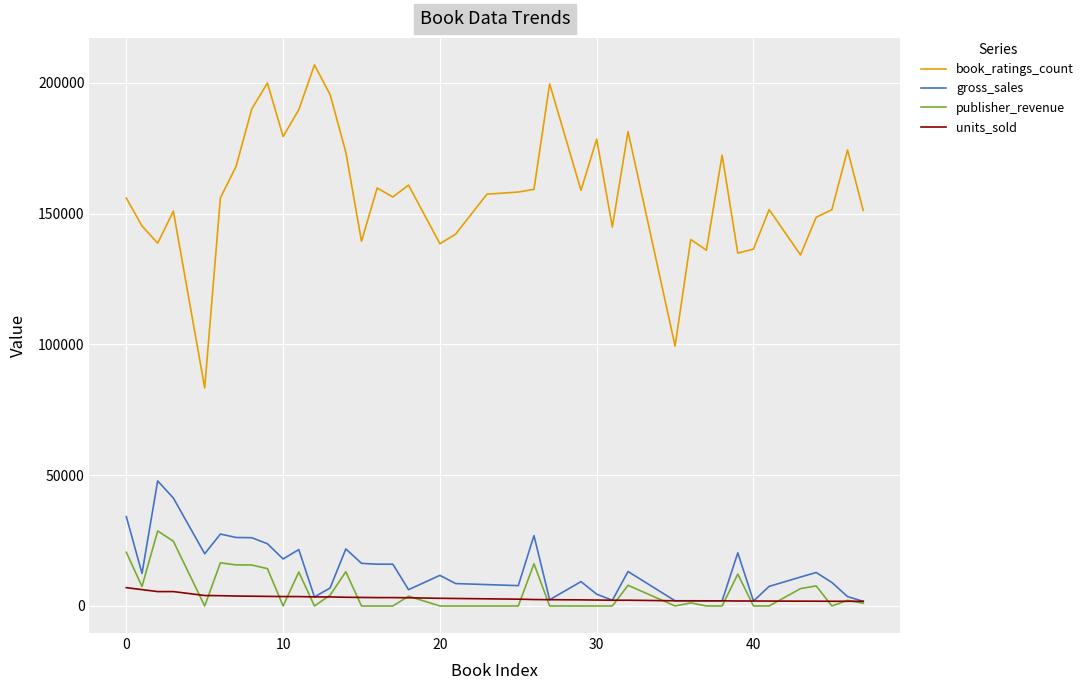

What is the highest value of the units_sold series?

7000.0